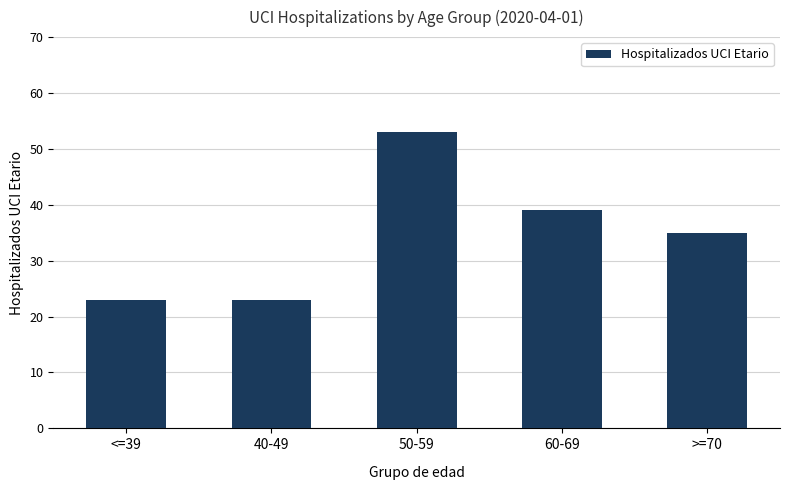

What is the value of the 4th bar from the left?

39